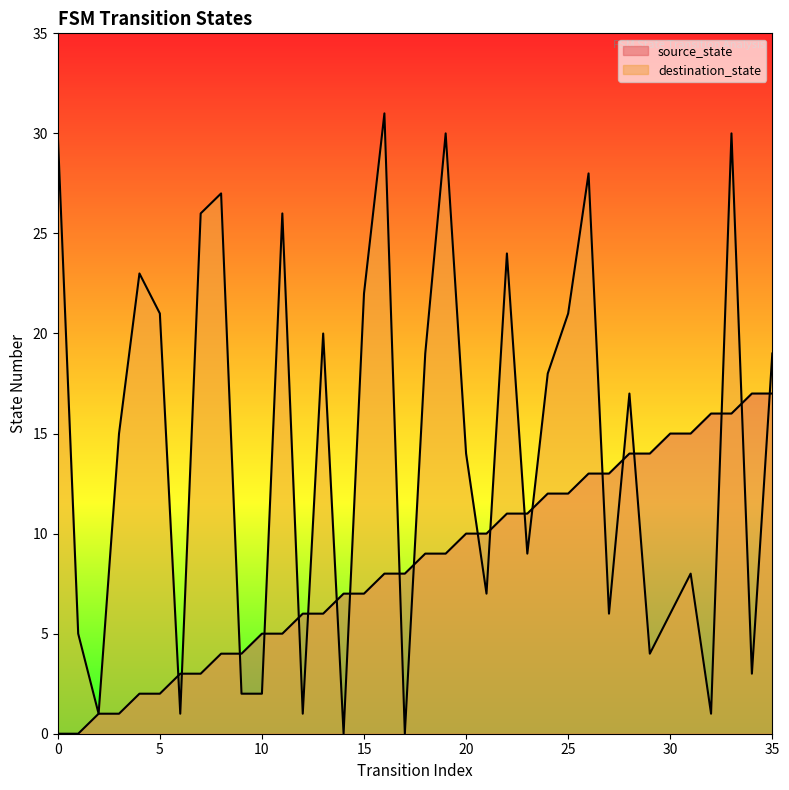

How many lines are shown in the chart?

2